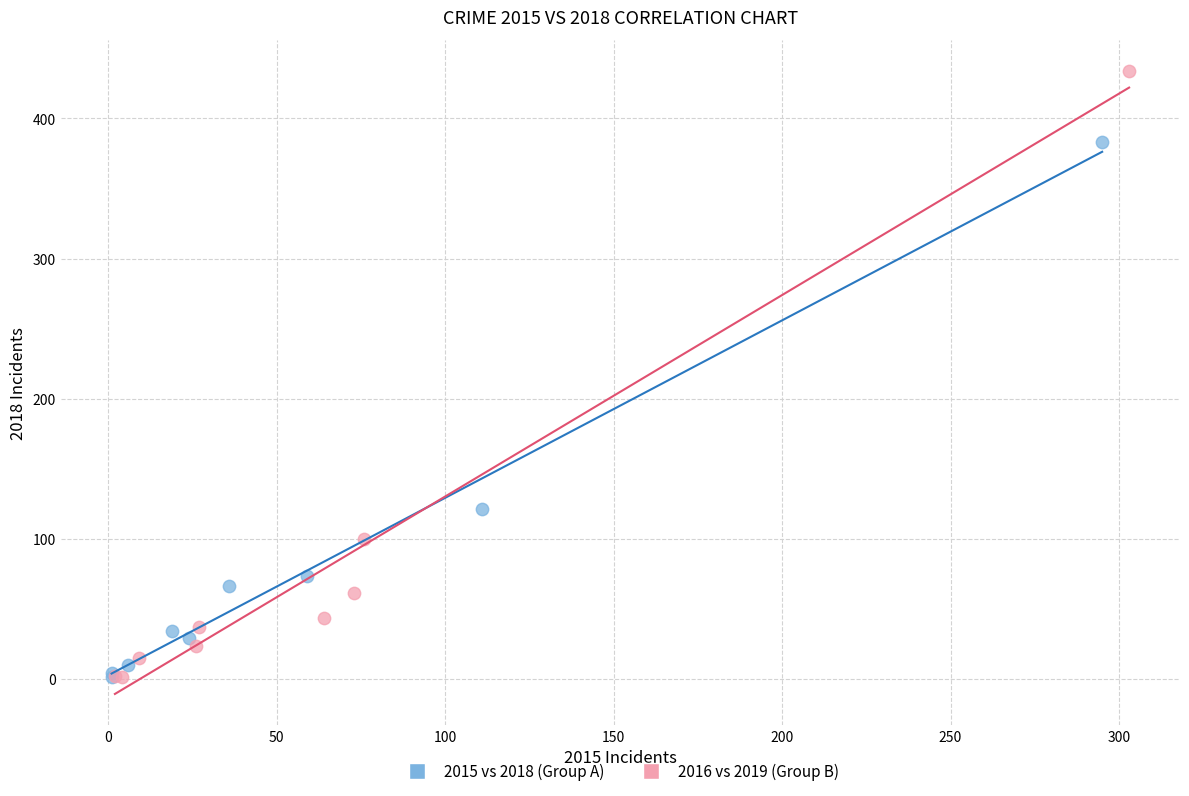

Which series reaches the maximum Y coordinate?

2016 vs 2019 (Group B)